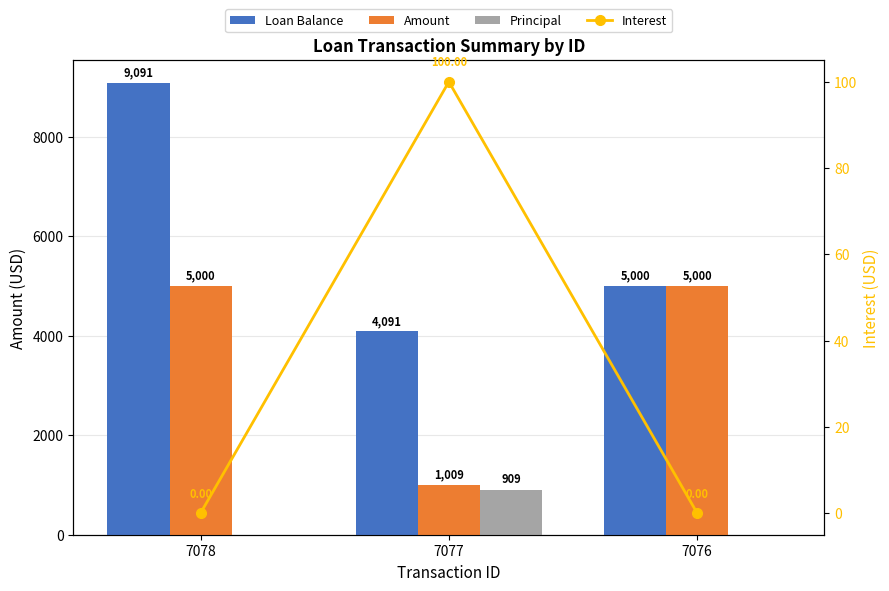

What are all the series names shown in the legend?

Loan Balance, Amount, Principal, Interest